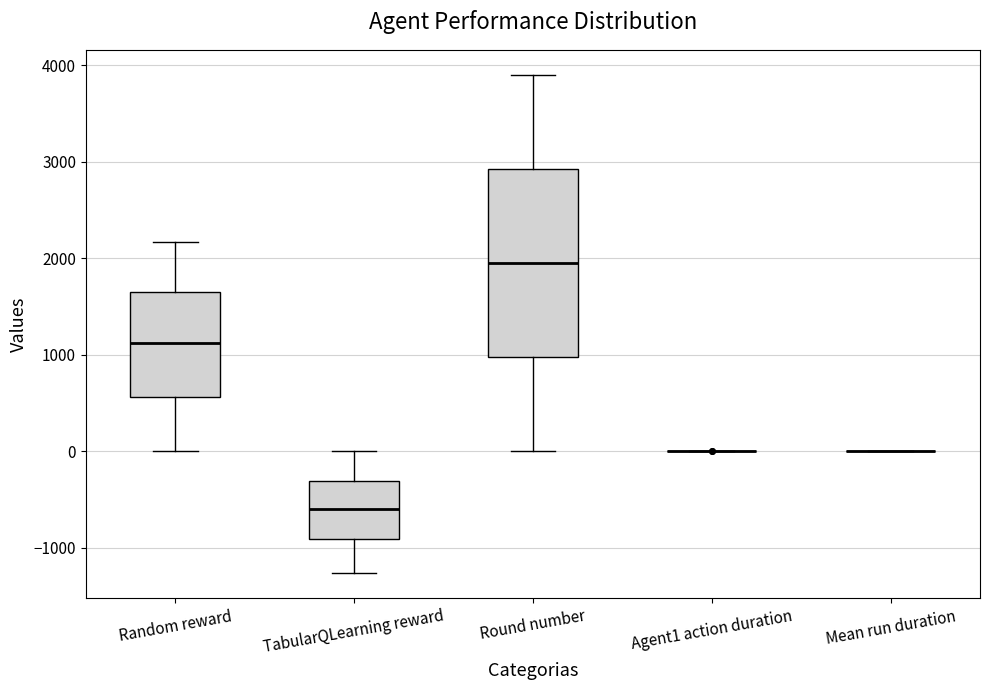

Reading left to right, transcribe this box plot: for each box, give where its median line is, the range the box spans, and where its two whiskers end, as read against the y-axis. The values are not printed on the chart, so give them approximately, as read against the axis.

Random reward: median 1100, box 600 to 1700, whiskers 0 to 2200
TabularQLearning reward: median -600, box -900 to -300, whiskers -1300 to 0
Round number: median 2000, box 1000 to 2900, whiskers 0 to 3900
Agent1 action duration: box collapsed to a line at 0, whiskers 0 to 0
Mean run duration: box collapsed to a line at 0, whiskers 0 to 0